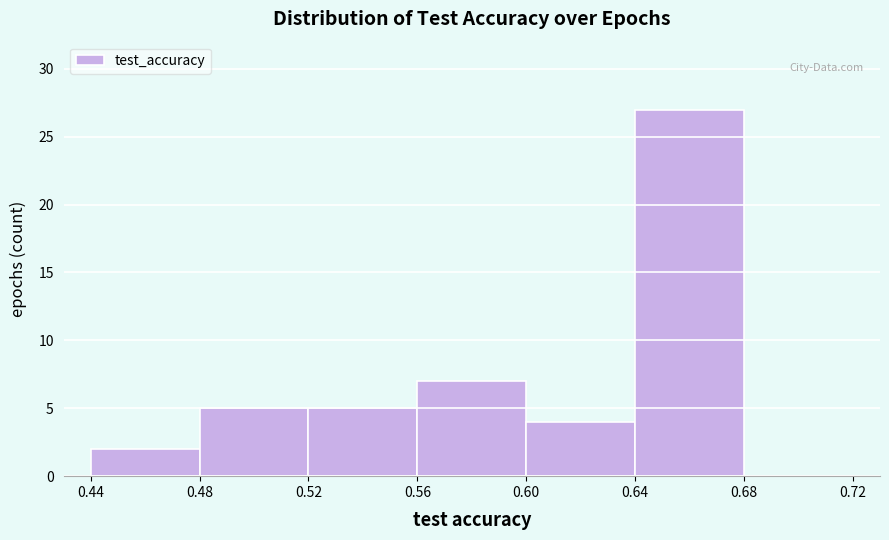

Reading left to right, list every bar in this chart as the range it spans on the x-axis followed by its height. The values are not printed on the chart, so give them approximately, as read against the axis.

0.44 to 0.48: 2
0.48 to 0.52: 5
0.52 to 0.56: 5
0.56 to 0.60: 7
0.60 to 0.64: 4
0.64 to 0.68: 27
0.68 to 0.72: 0